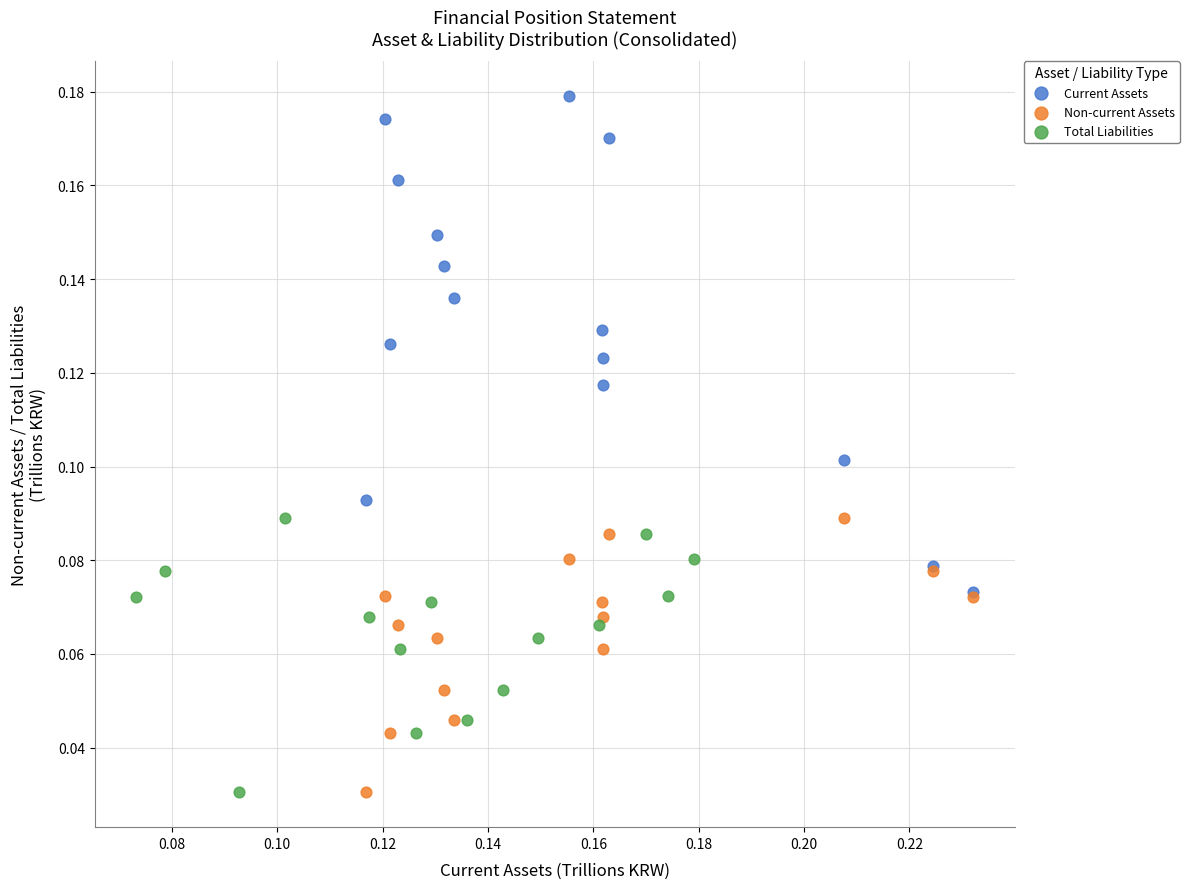

Which series has the largest Y range (max minus min)?

Current Assets